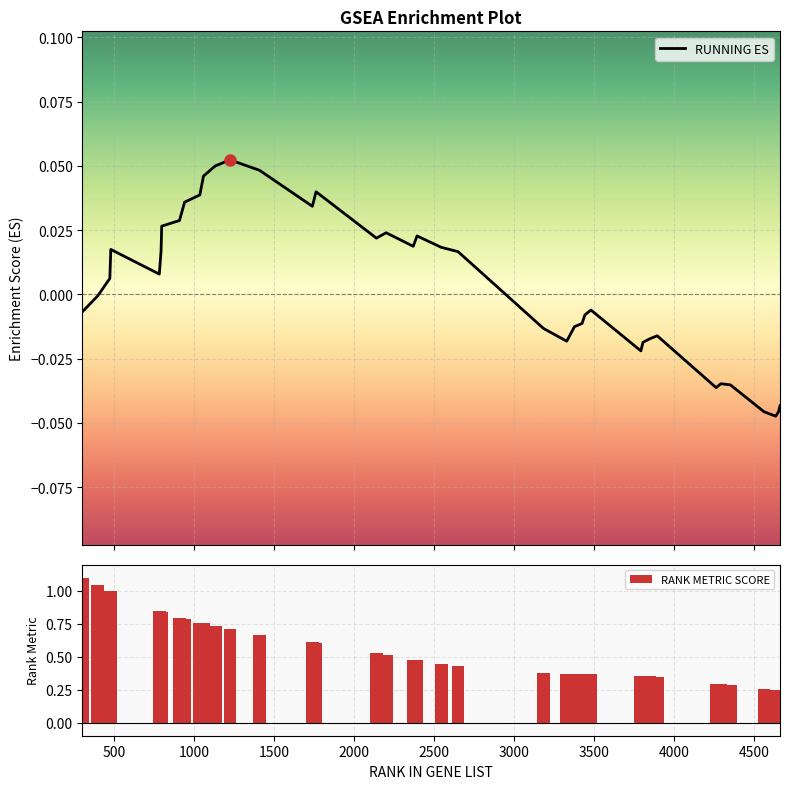

Rank the series by their average value, from highest to lowest.

RANK METRIC SCORE, RUNNING ES